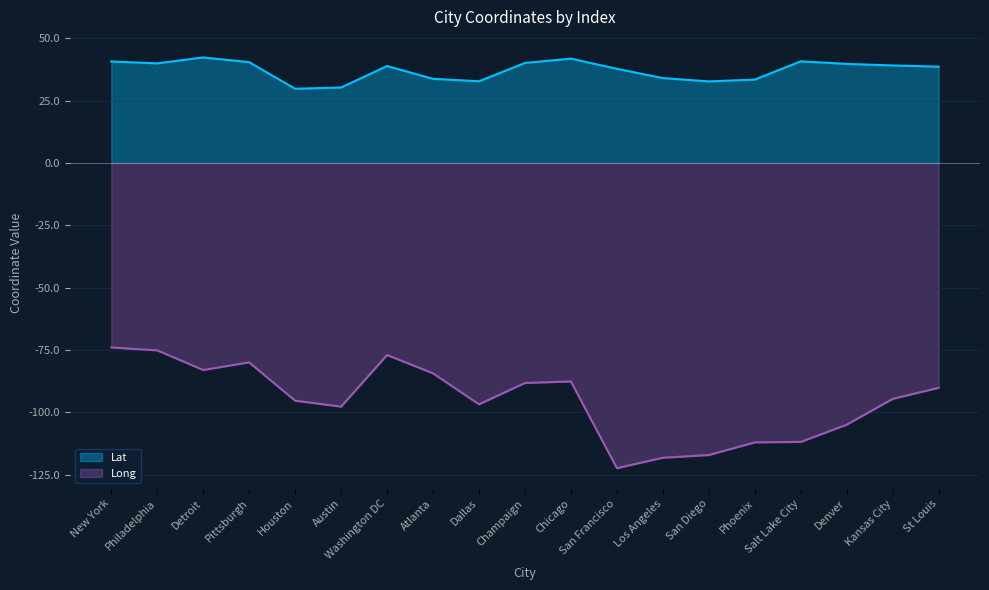

How many lines are shown in the chart?

2